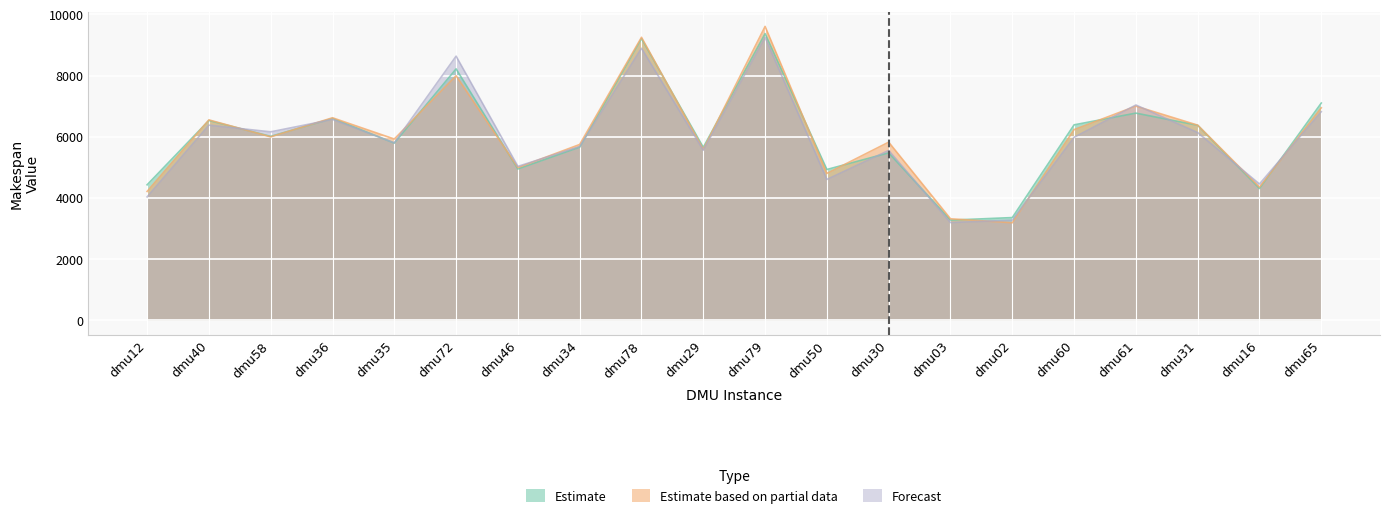

True or false: Estimate has a value of 6775 at dmu61.

True